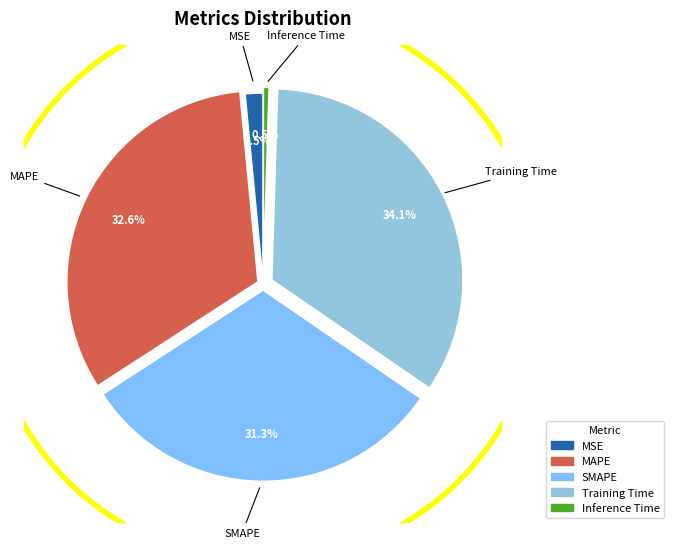

Count the number of slices in the pie.

5